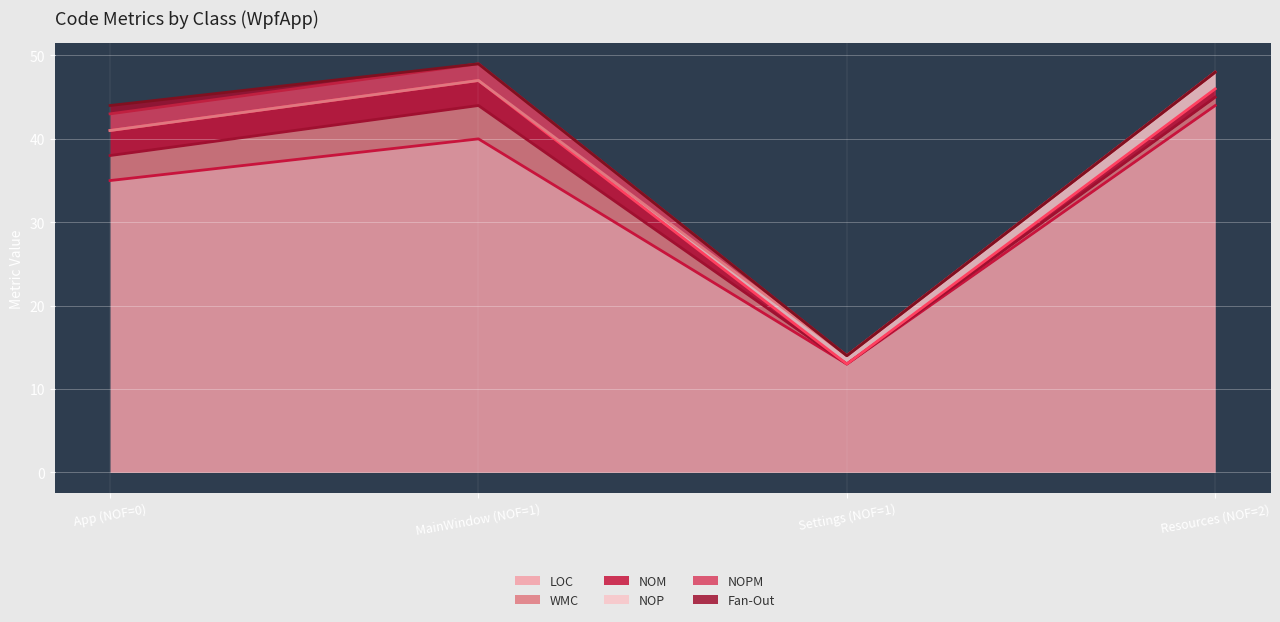

What is the spread (max minus min) of values at Settings (NOF=1)?

13